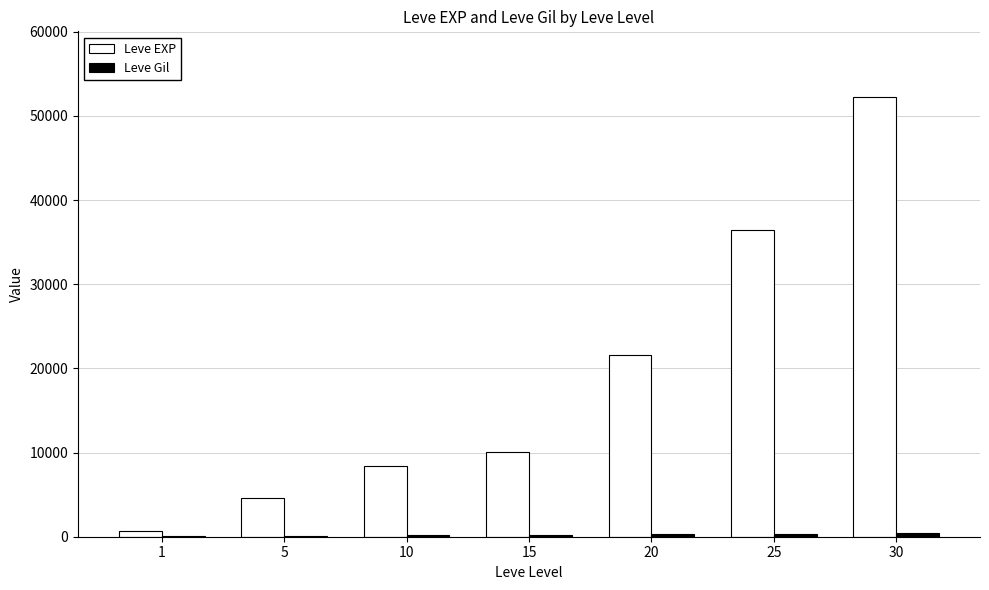

How many groups of bars are there?

7